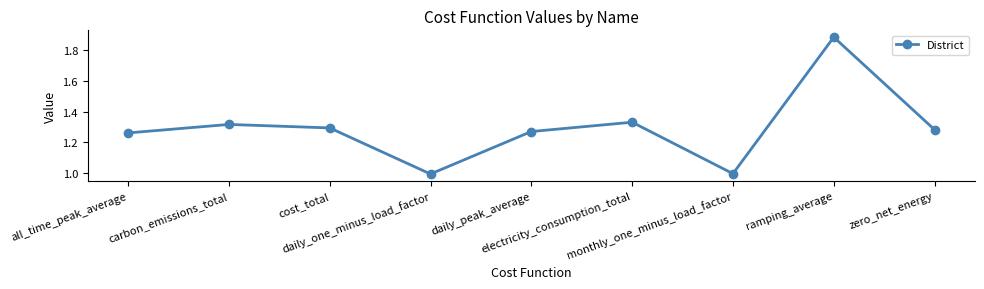

Count the number of data series in this chart.

1